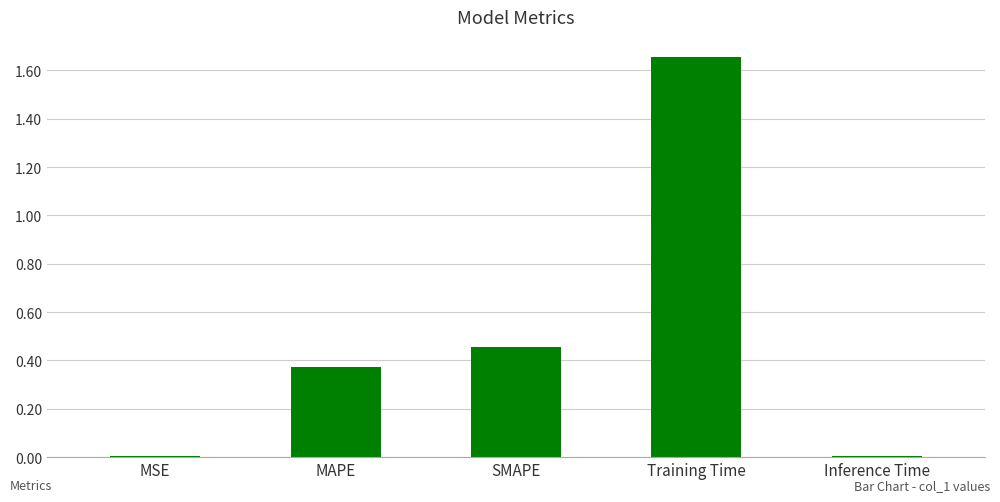

Between MAPE and SMAPE, which is larger?

SMAPE